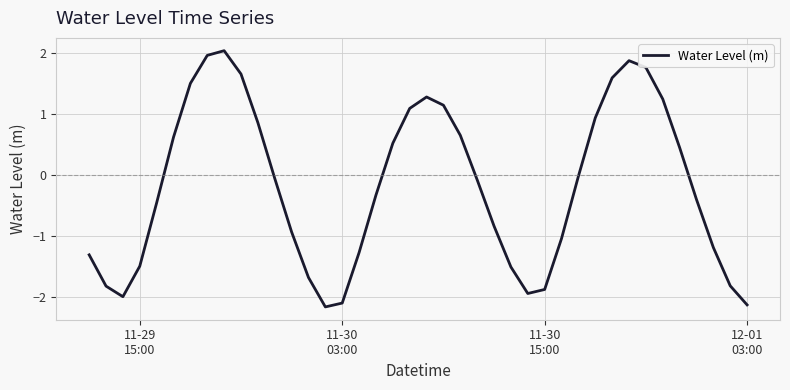

What is the difference between the maximum and second lowest values?

4.2